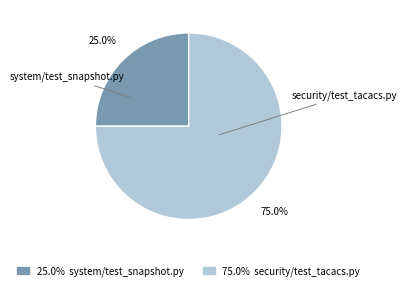

To the nearest percent, what is the combined percentage of system/test_snapshot.py and security/test_tacacs.py?

100%